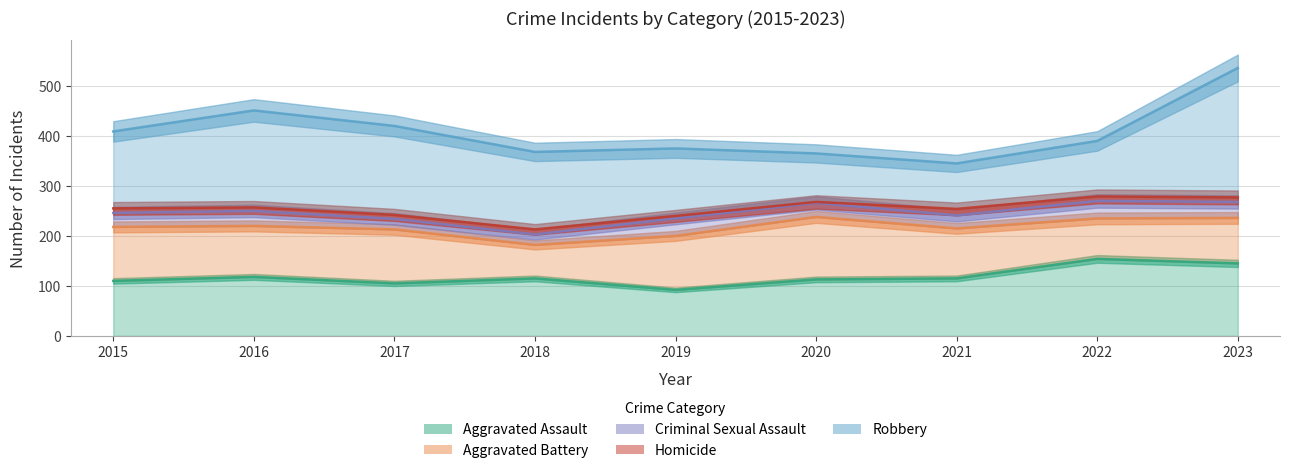

True or false: Robbery has a value of 155 at 2018.

True